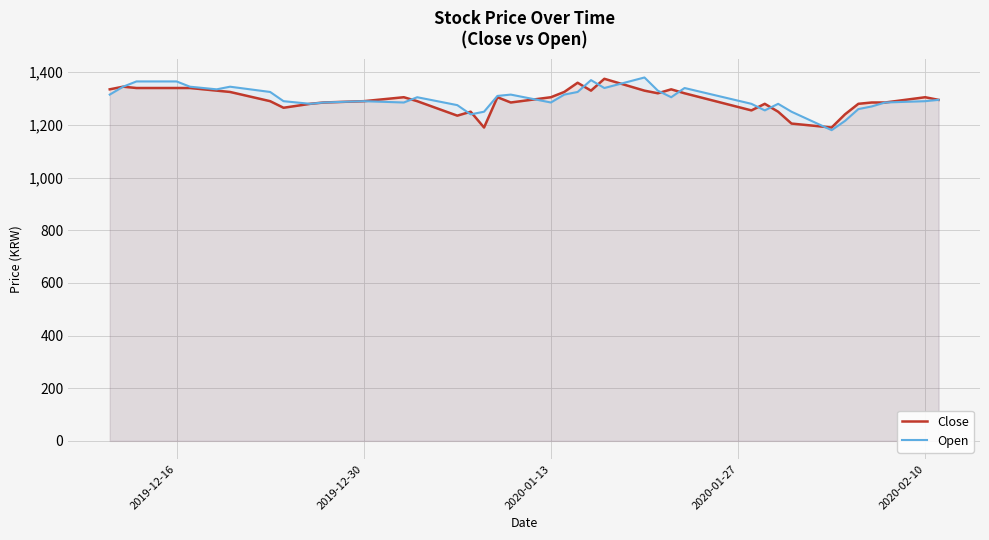

Which series has the widest spread of values?

Open